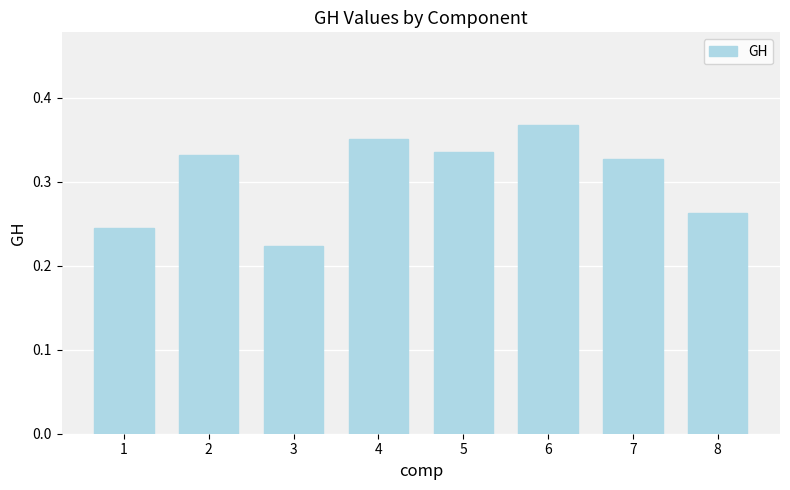

Is it true that the value at 3 is 0.4?

False